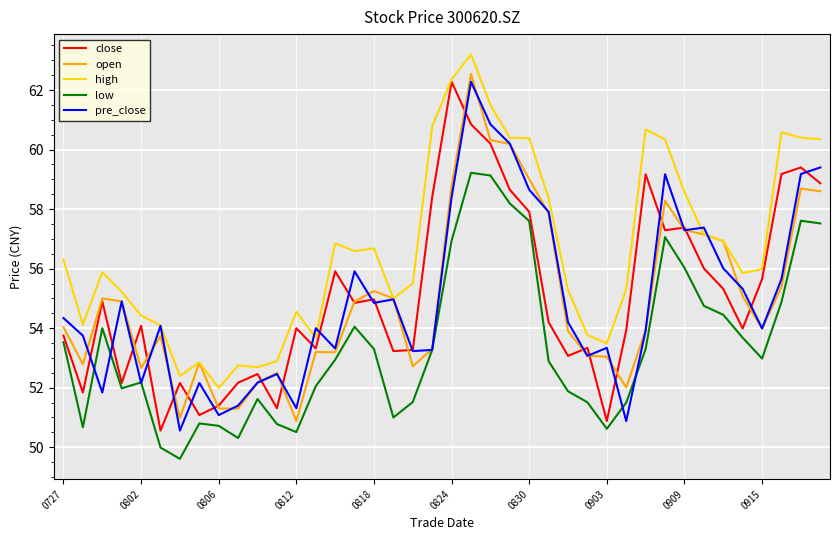

What is the highest value of the close series?

62.3